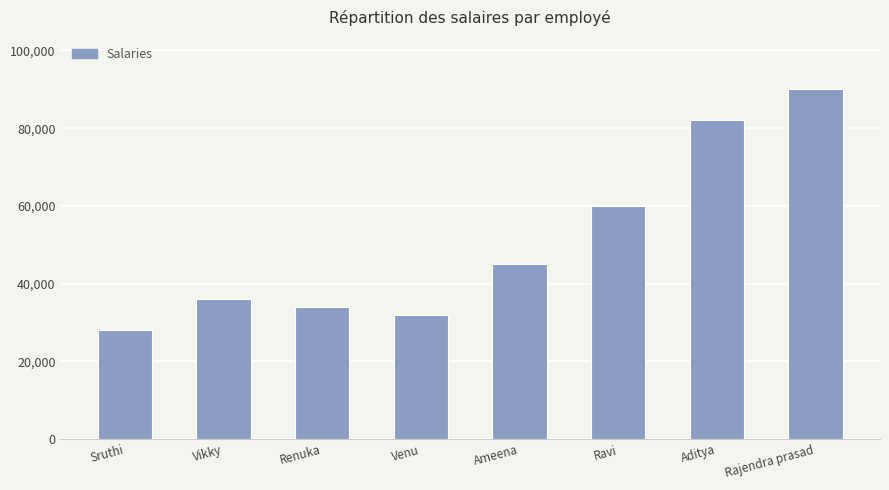

Is it true that the value at Venu is 6935?

False